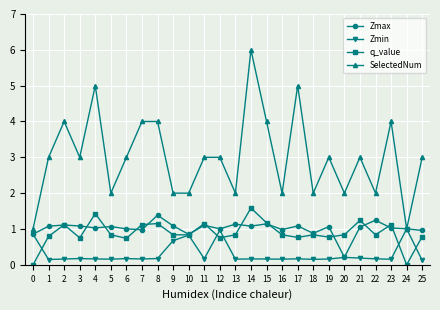

Which series has the widest spread of values?

SelectedNum